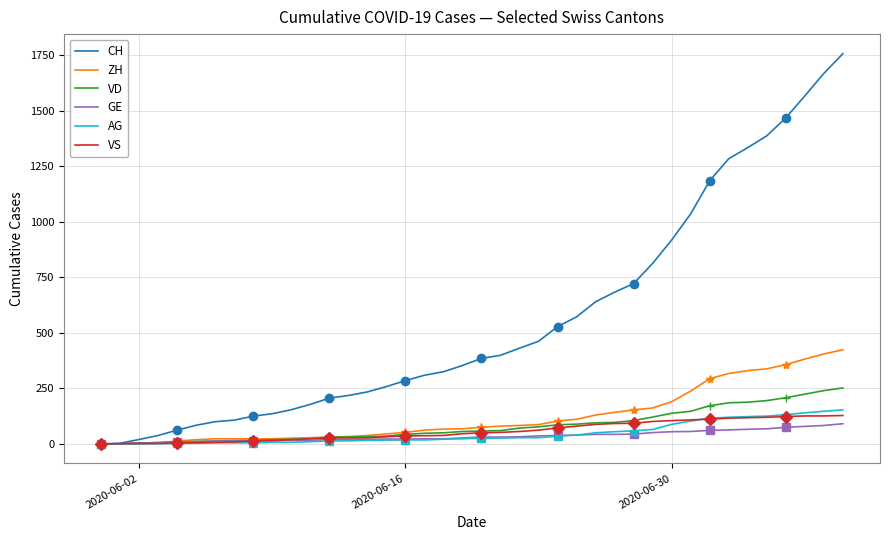

True or false: CH and AG cross at least once.

False